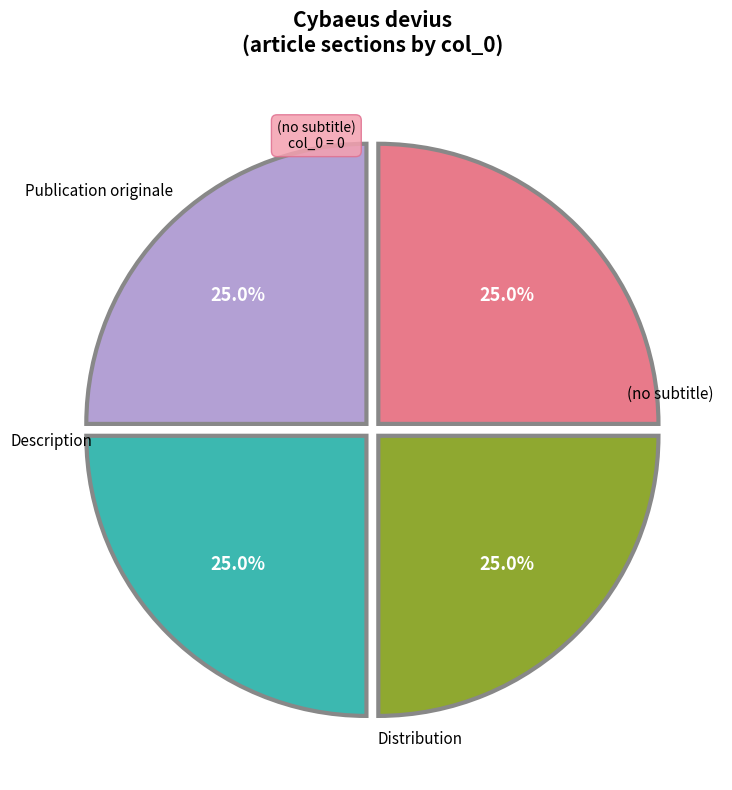

Is there a majority slice in this chart?

No